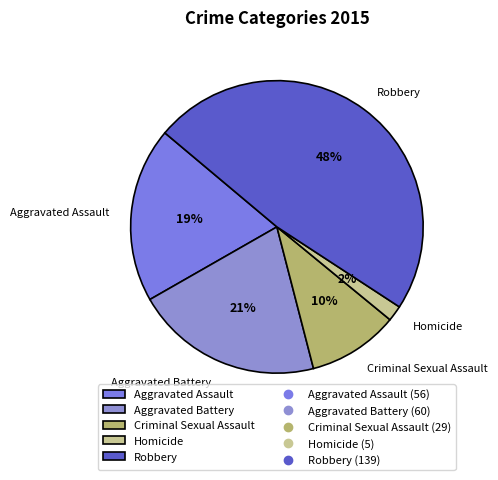

To the nearest percent, what is the difference between the Criminal Sexual Assault and Aggravated Assault slice percentages?

9%